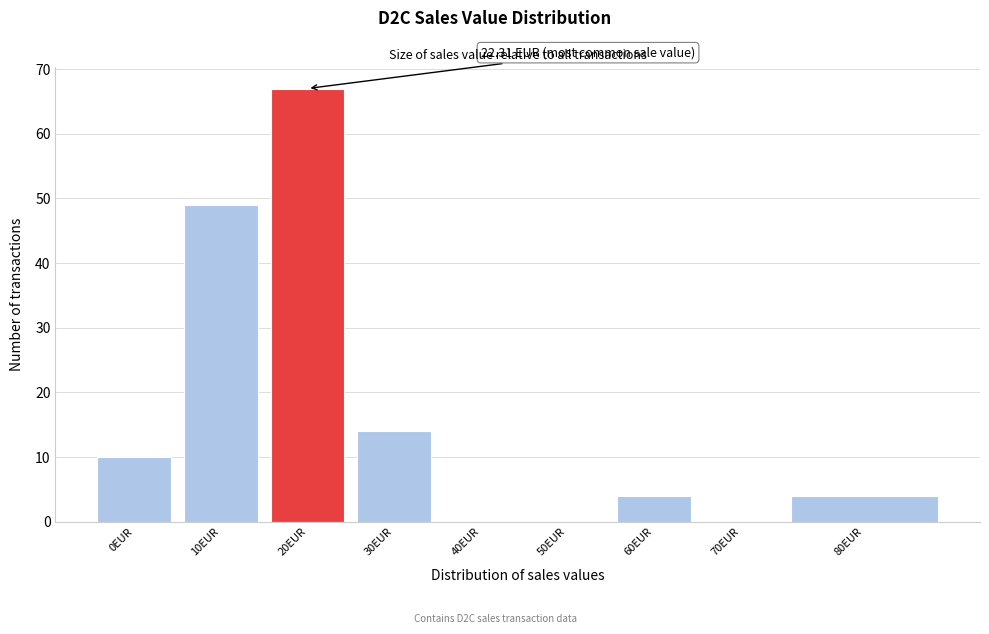

Reading left to right, list all the values displayed in this chart.

0EUR=10	10EUR=49	20EUR=67	30EUR=14	40EUR=0	50EUR=0	60EUR=4	70EUR=0	80EUR=4